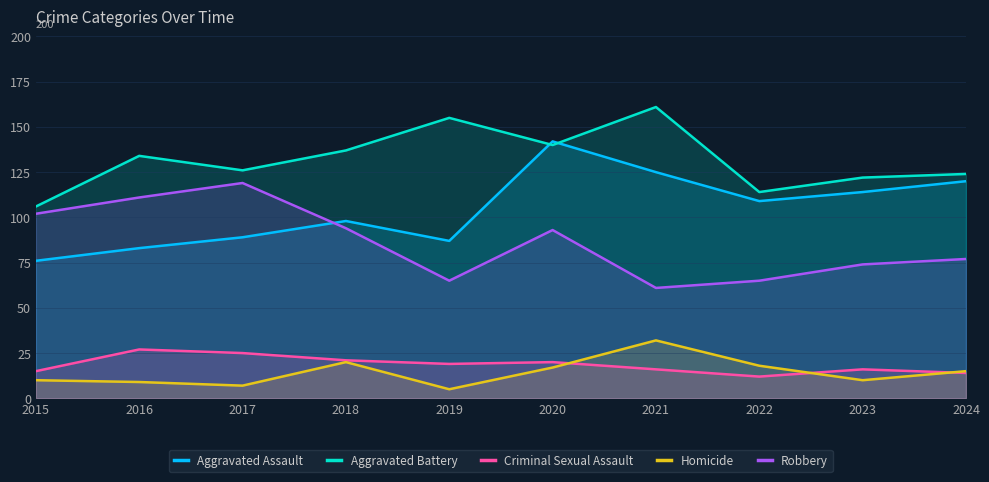

What is the maximum value for Aggravated Assault?

142